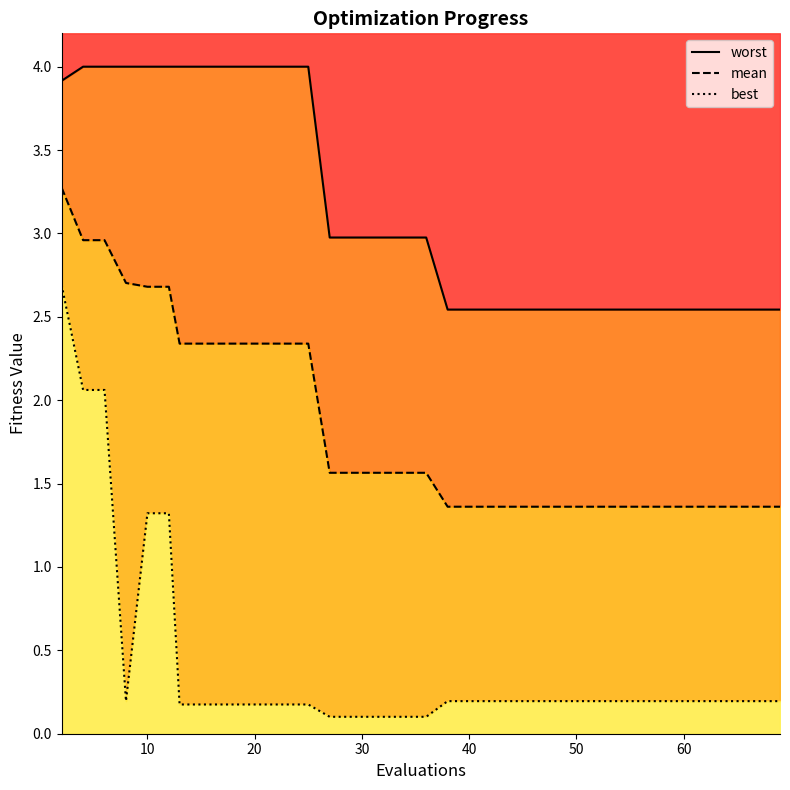

What is the maximum value for best?

2.7